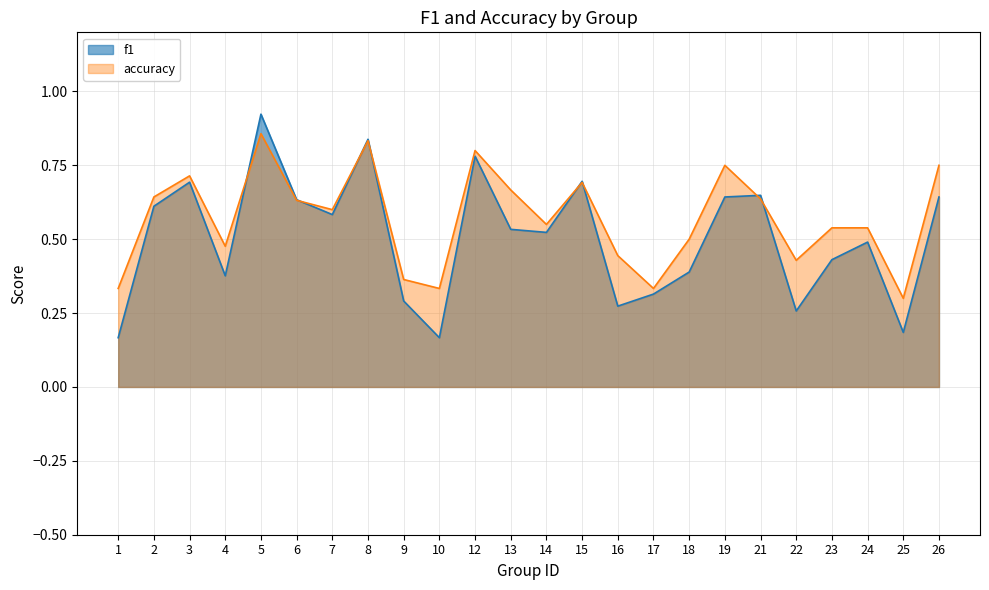

True or false: accuracy and f1 cross at least once.

True